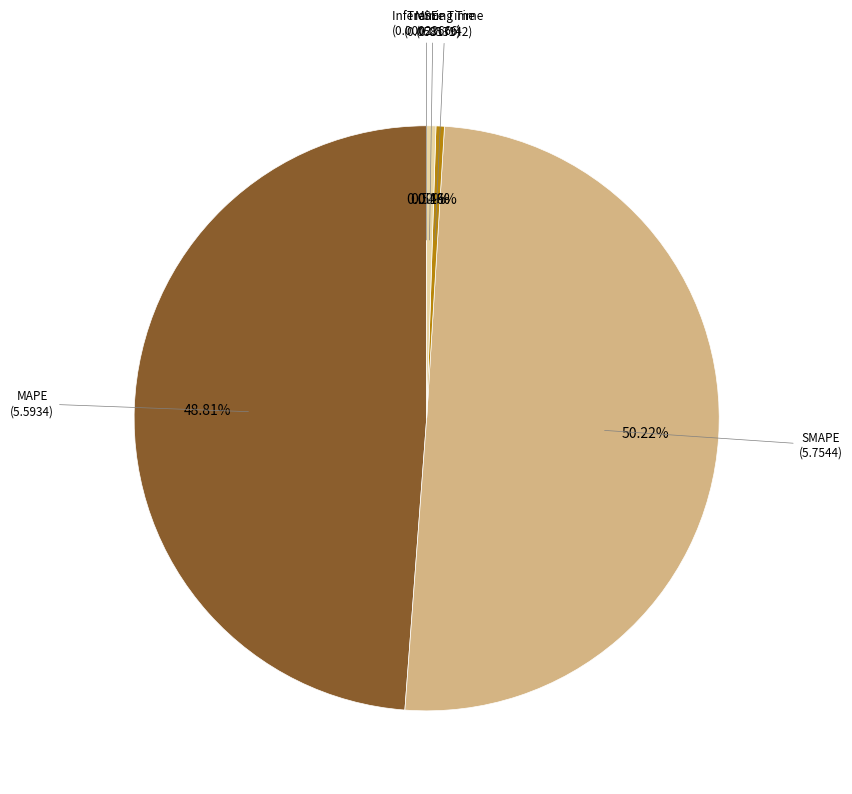

How many segments does this pie chart have?

5